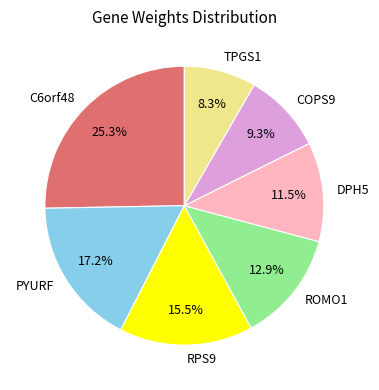

Rank the categories by value from lowest to highest.

TPGS1, COPS9, DPH5, ROMO1, RPS9, PYURF, C6orf48